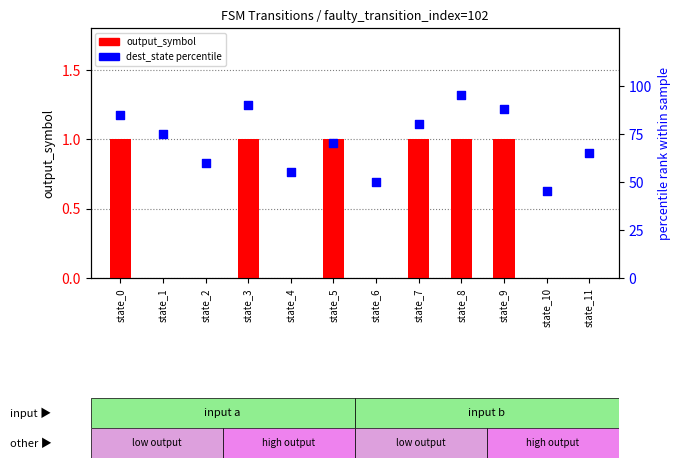

What is the total value across all series at state_5?

71